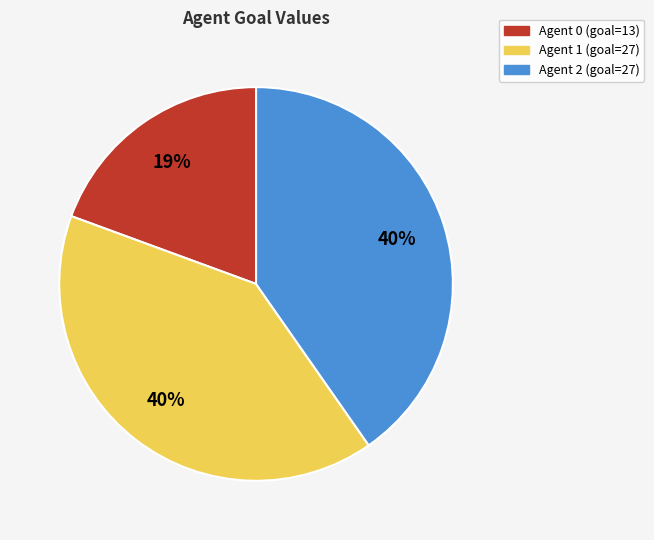

To the nearest percent, what is the average slice percentage?

33%